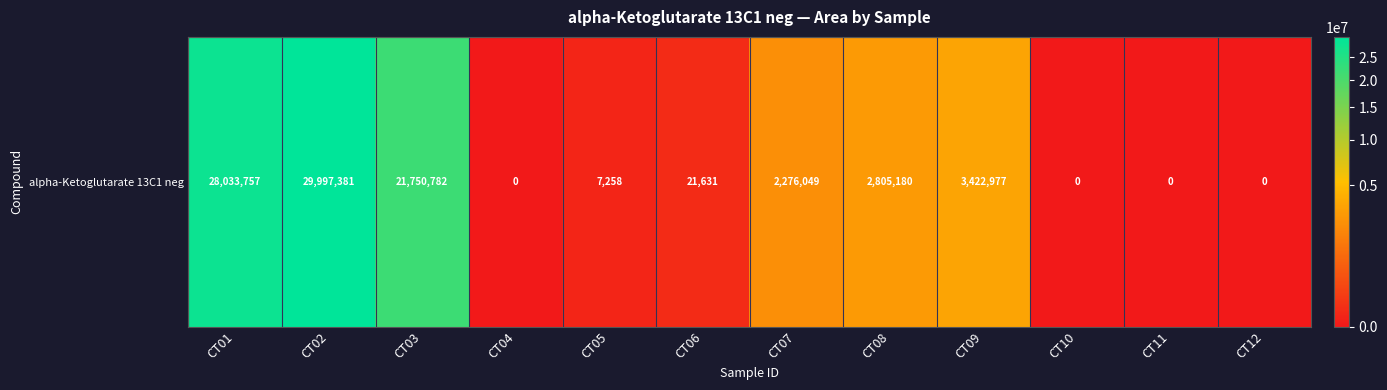

List the labels in order of value, smallest first.

CT04, CT10, CT11, CT12, CT05, CT06, CT07, CT08, CT09, CT03, CT01, CT02